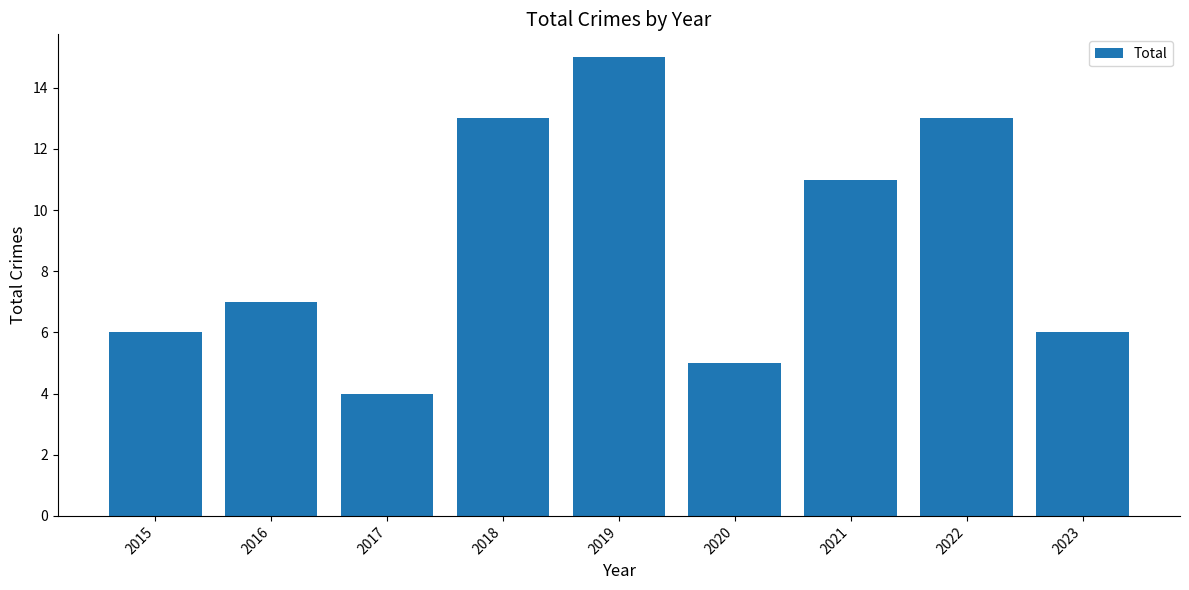

How many bars are there in total?

9